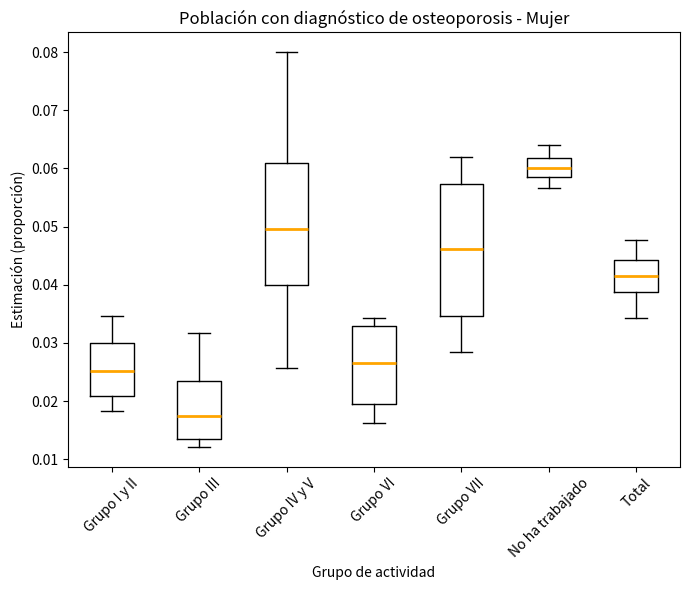

Reading left to right, transcribe this box plot: for each box, give where its median line is, the range the box spans, and where its two whiskers end, as read against the y-axis. The values are not printed on the chart, so give them approximately, as read against the axis.

Grupo I y II: median 0.025, box 0.021 to 0.030, whiskers 0.018 to 0.035
Grupo III: median 0.017, box 0.013 to 0.024, whiskers 0.012 to 0.032
Grupo IV y V: median 0.050, box 0.040 to 0.061, whiskers 0.026 to 0.080
Grupo VI: median 0.026, box 0.020 to 0.033, whiskers 0.016 to 0.034
Grupo VII: median 0.046, box 0.035 to 0.057, whiskers 0.029 to 0.062
No ha trabajado: median 0.060, box 0.059 to 0.062, whiskers 0.057 to 0.064
Total: median 0.042, box 0.039 to 0.044, whiskers 0.034 to 0.048